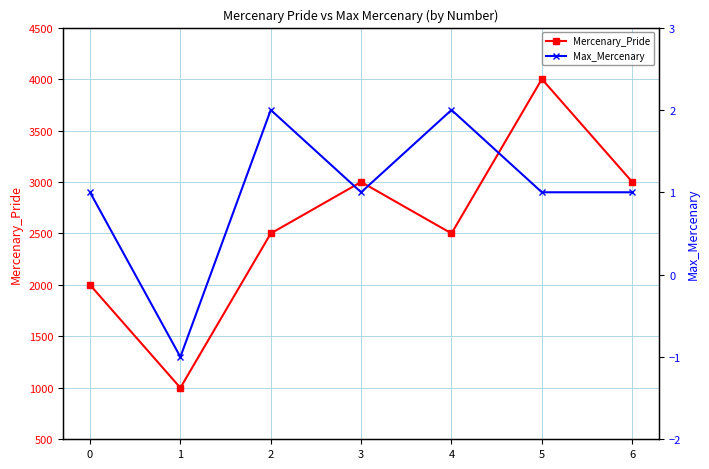

What are all the series names shown in the legend?

Mercenary_Pride, Max_Mercenary